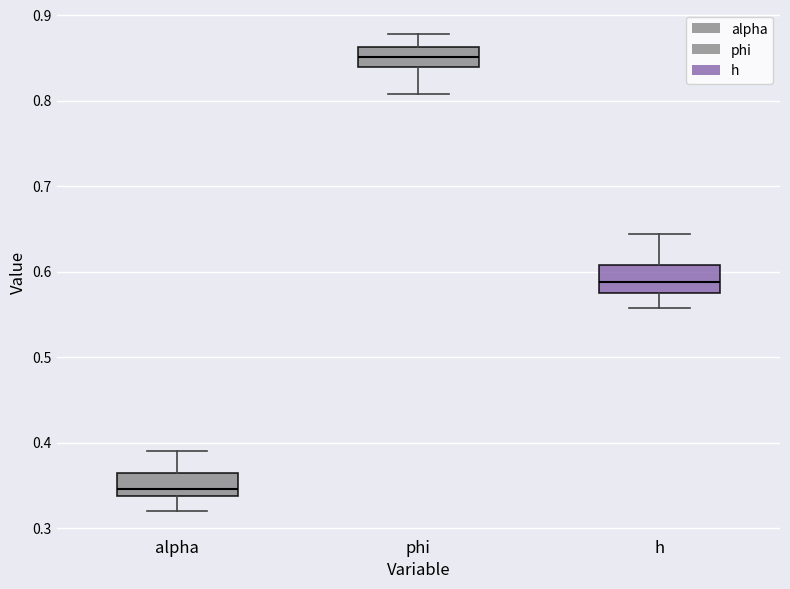

Reading left to right, read every box against the y-axis: the position of its median line, the range the box covers, and the ends of its whiskers. The values are not printed on the chart, so give them approximately, as read against the axis.

alpha: median 0.35, box 0.34 to 0.36, whiskers 0.32 to 0.39
phi: median 0.85, box 0.84 to 0.86, whiskers 0.81 to 0.88
h: median 0.59, box 0.58 to 0.61, whiskers 0.56 to 0.64